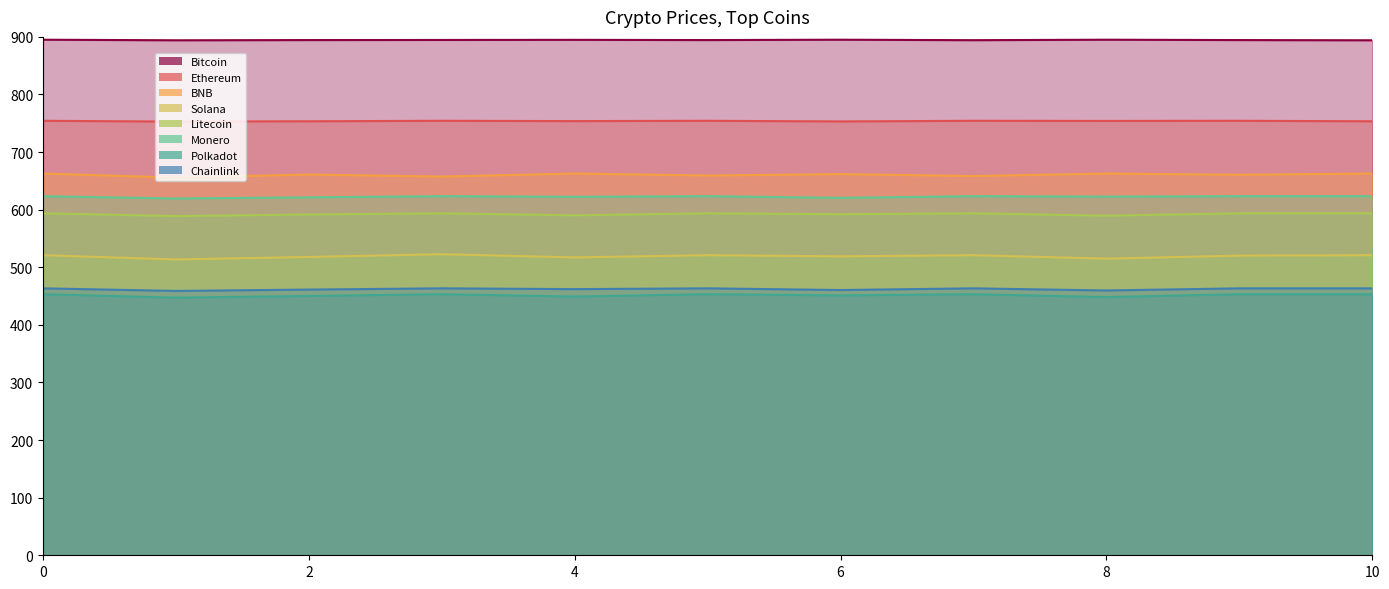

What is the minimum value shown in the chart?

447.3